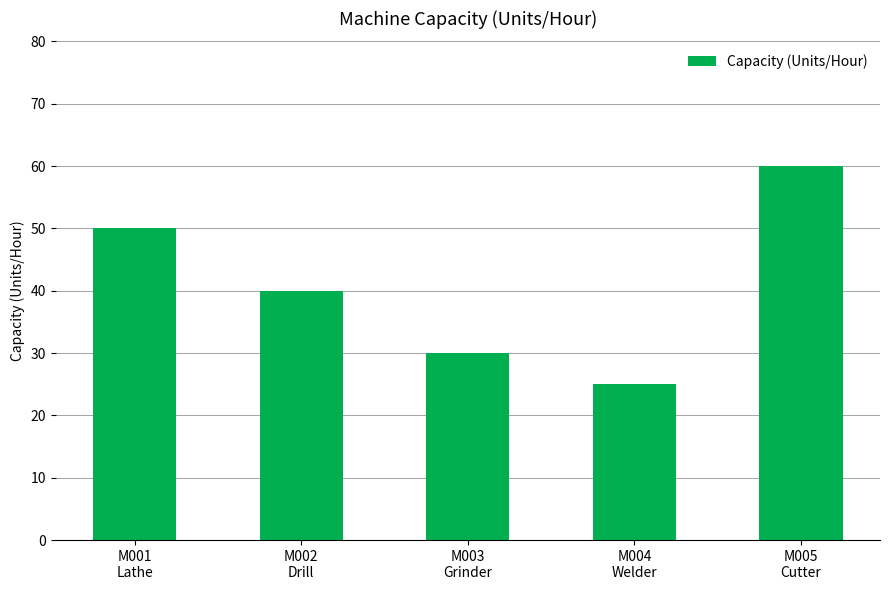

Which category has the lowest value across all series?

M004
Welder